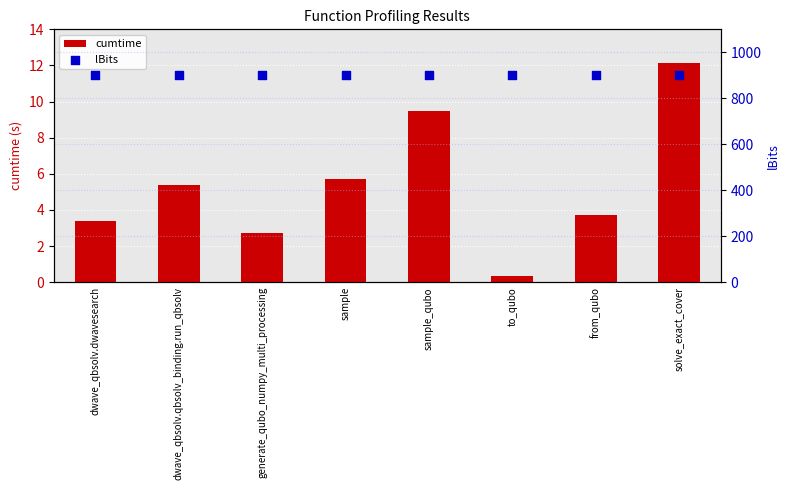

What are all the series names shown in the legend?

cumtime, lBits